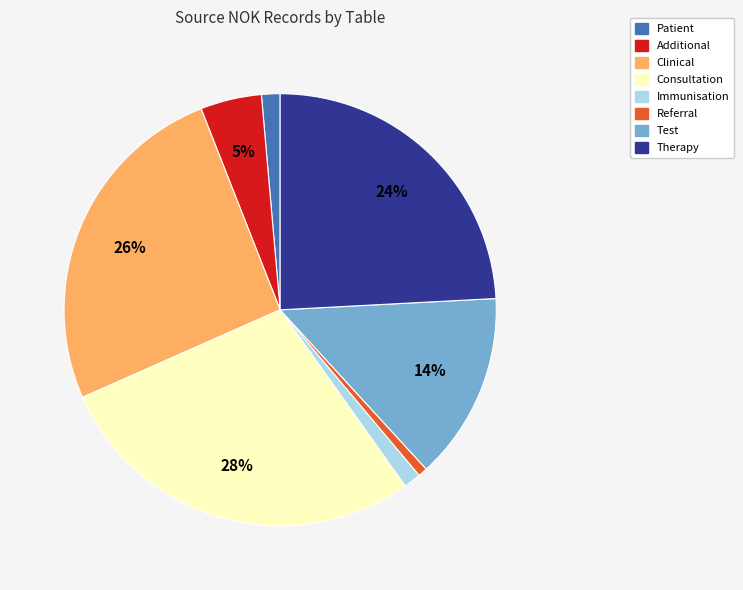

Is there a majority slice in this chart?

No